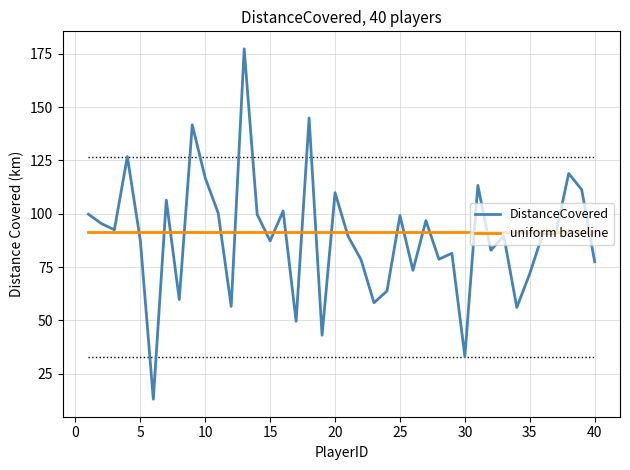

What is the minimum value shown in the chart?

13.1